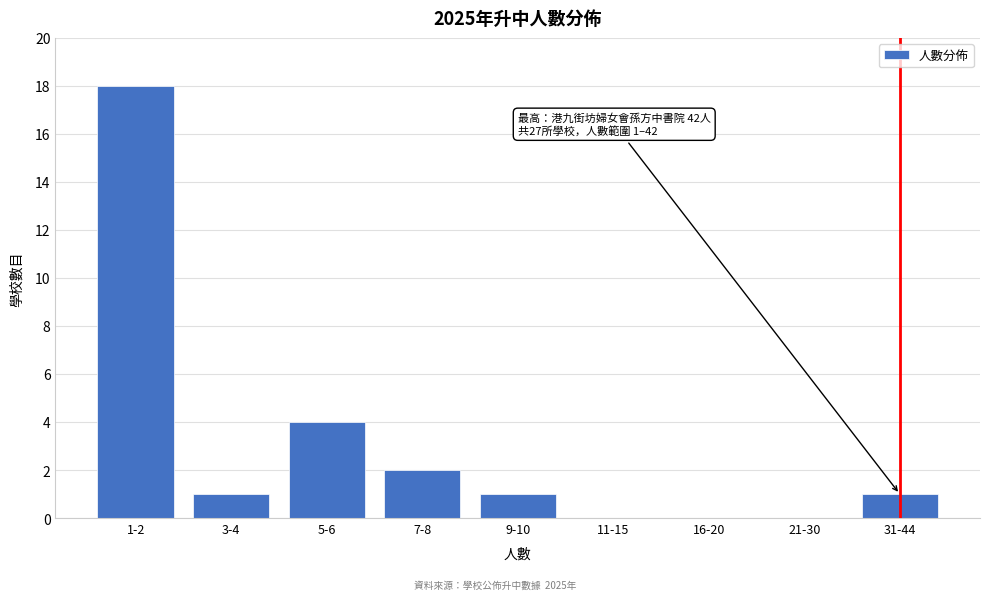

Reading right to left, extract all data points from this chart.

31-44=1	21-30=0	16-20=0	11-15=0	9-10=1	7-8=2	5-6=4	3-4=1	1-2=18